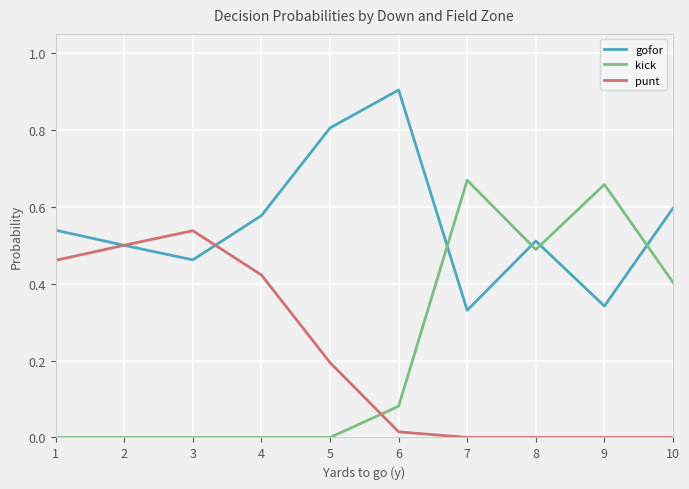

How many intersections are there between kick and punt?

1